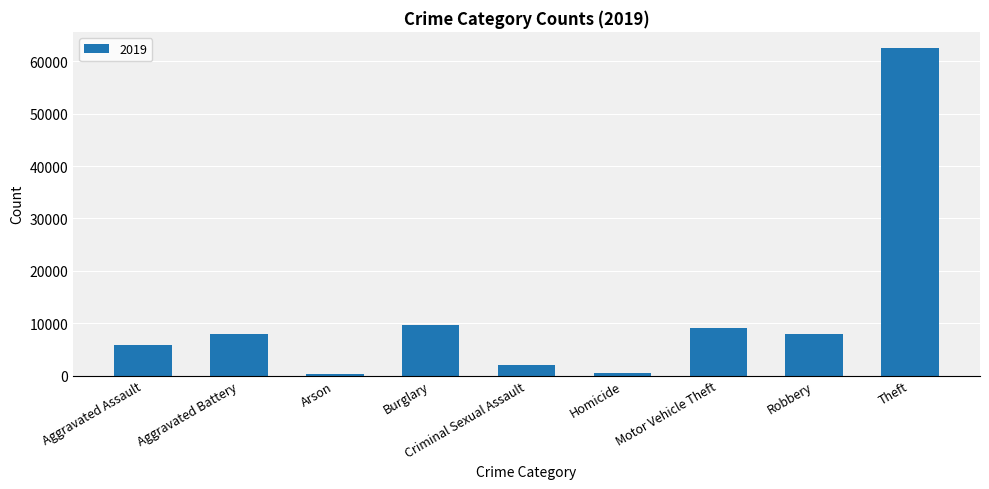

How many data points does each series have?

9